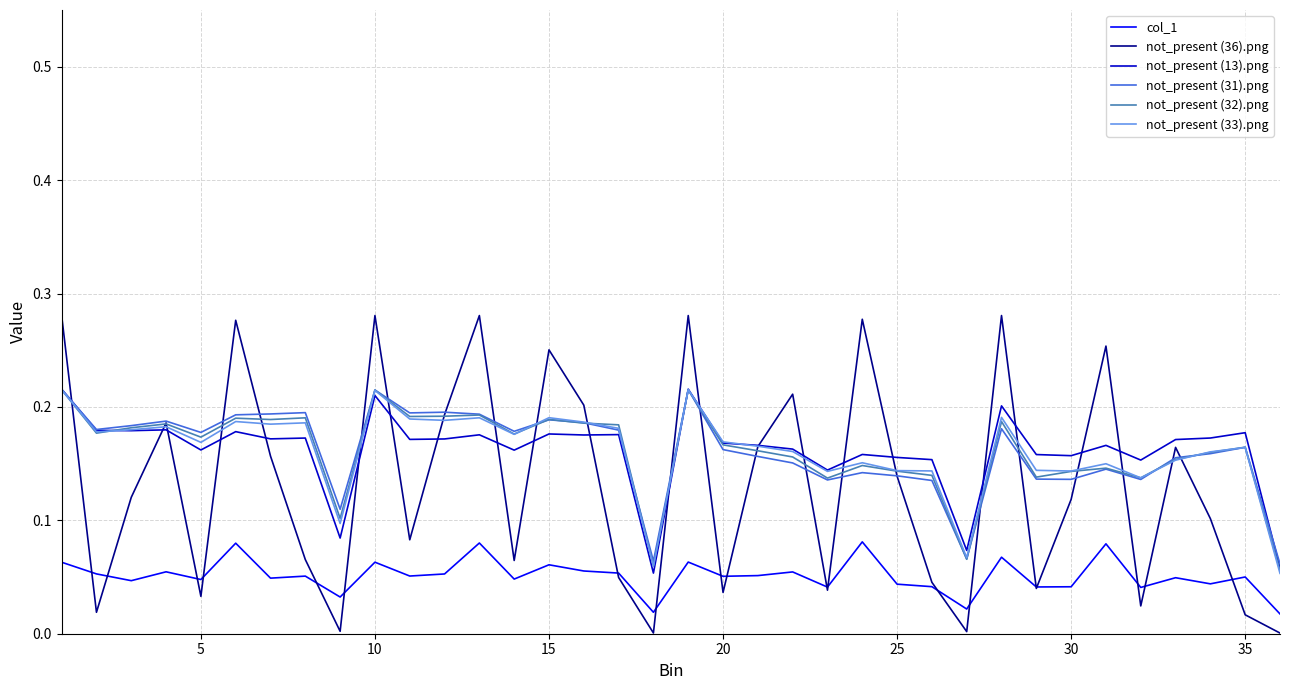

True or false: col_1 and not_present (31).png intersect in this chart.

False